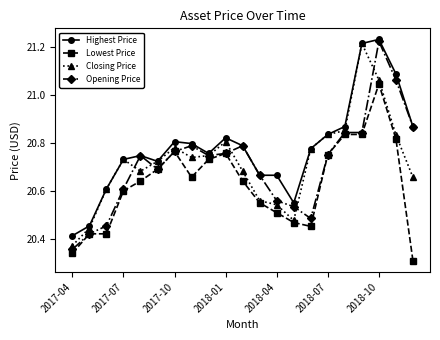

True or false: Lowest Price has more than 2 points higher than both neighbors.

True